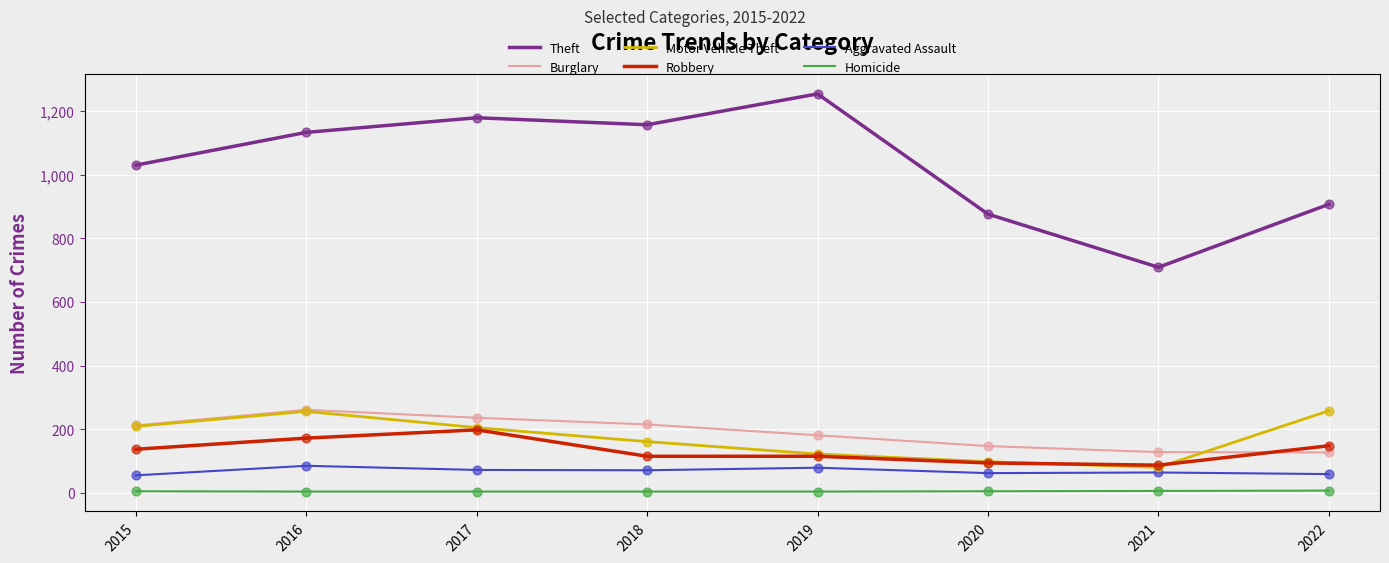

Is the value of Robbery at 2021 greater than the value of Theft at 2020?

No